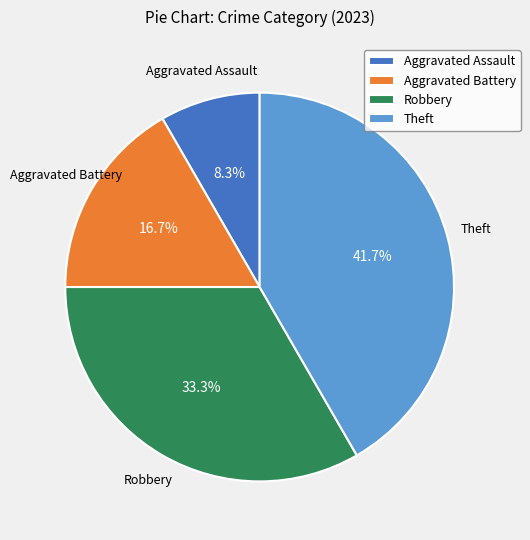

Is it true that Robbery is 33% of the pie?

True